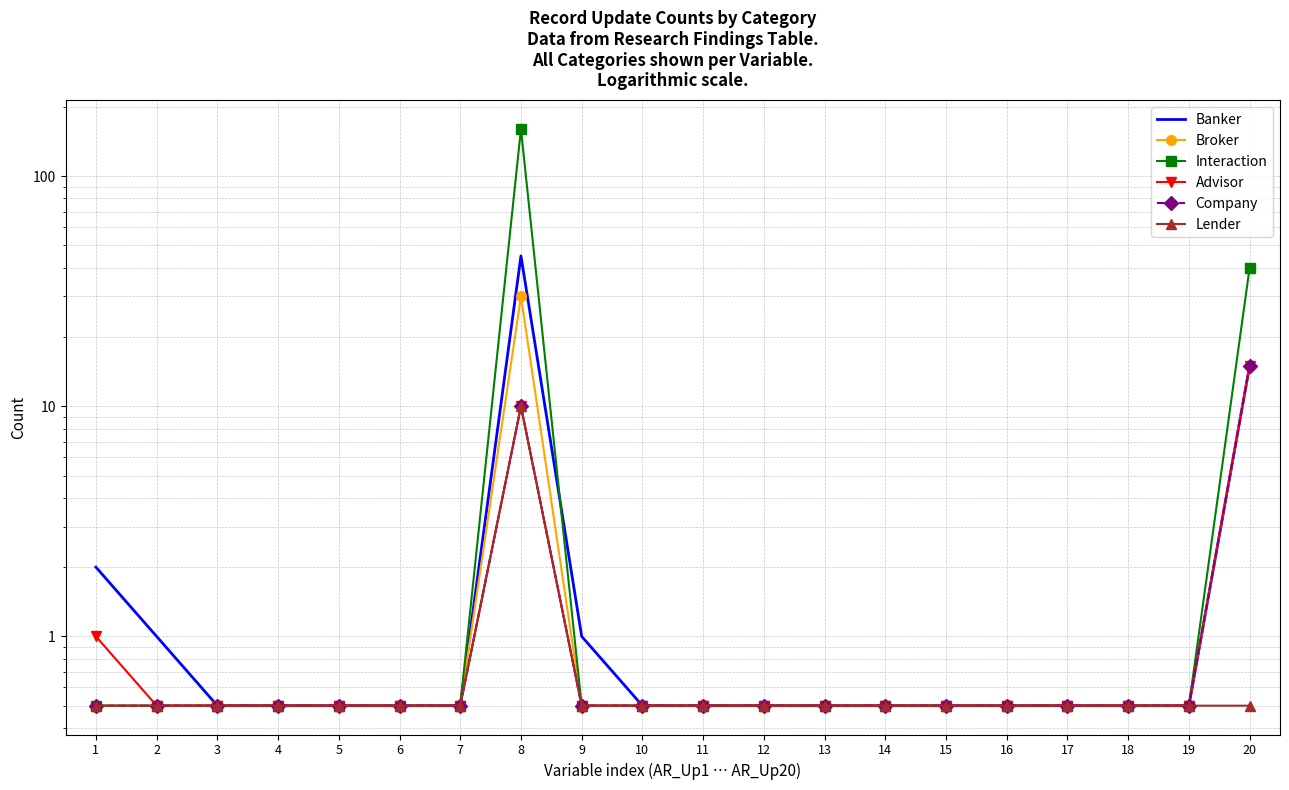

At which label is Broker closest to 15?

20